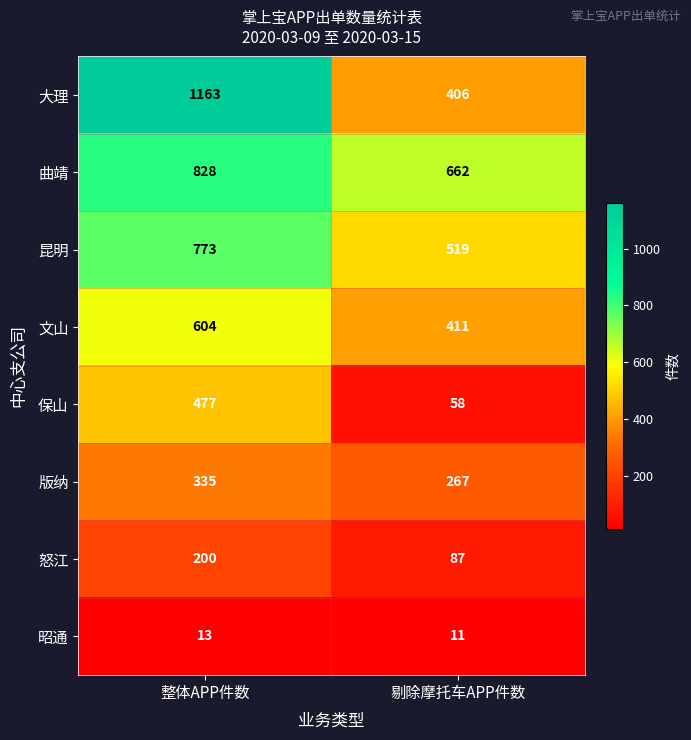

What value does the 版纳 series have at 剔除摩托车APP件数, to the nearest 10?

270